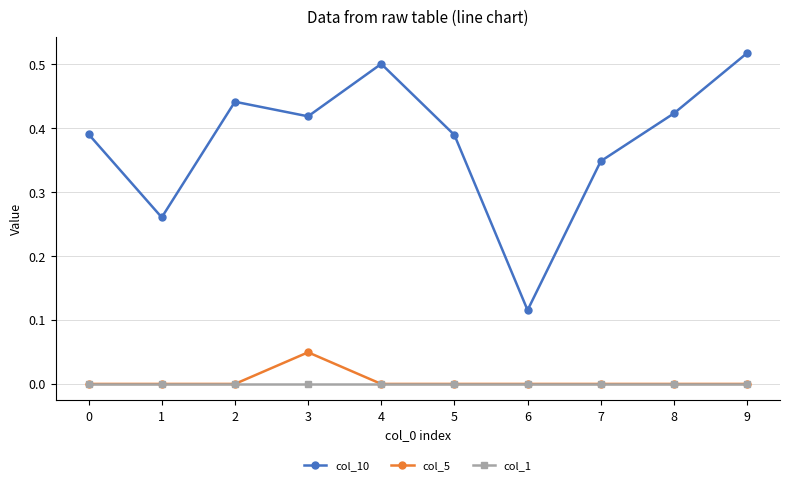

Count the number of data series in this chart.

3